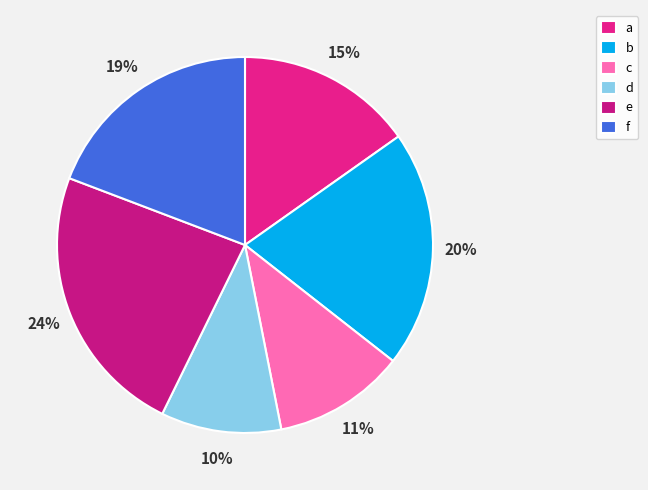

To the nearest percent, what percentage of the pie is c?

11%